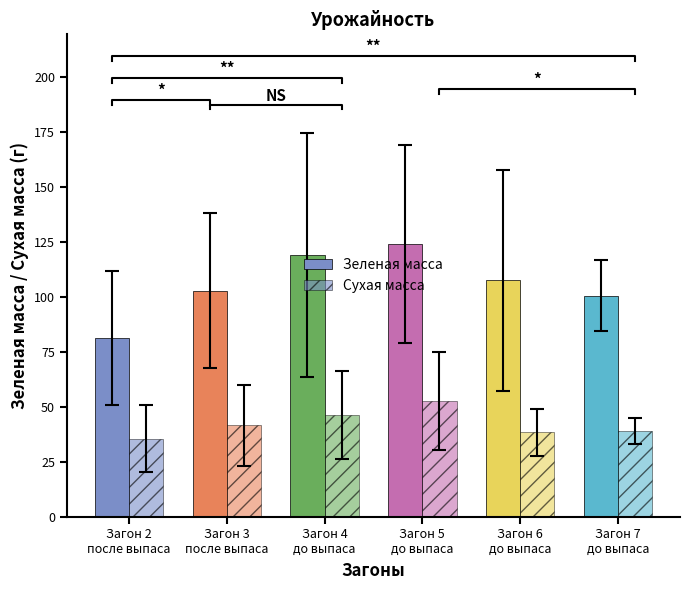

What is the average value of the Сухая масса series?

42.2